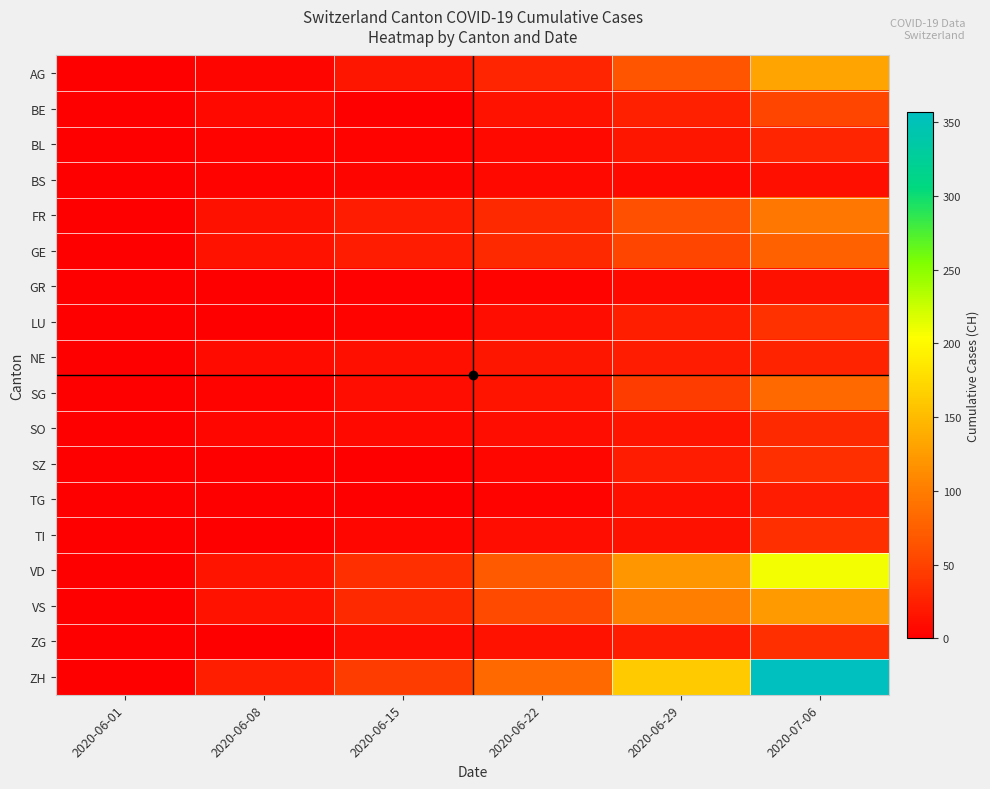

How many categories are shown in the chart?

6